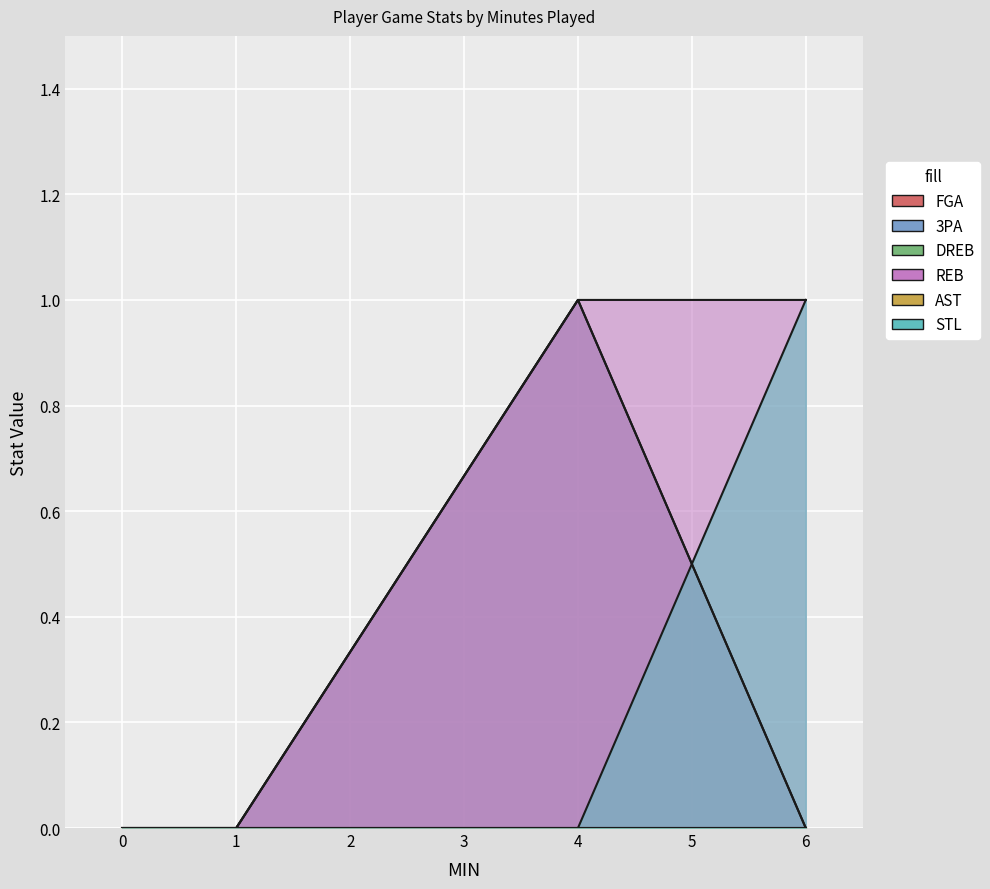

In STL, how many points are higher than both neighbors (excluding endpoints)?

1